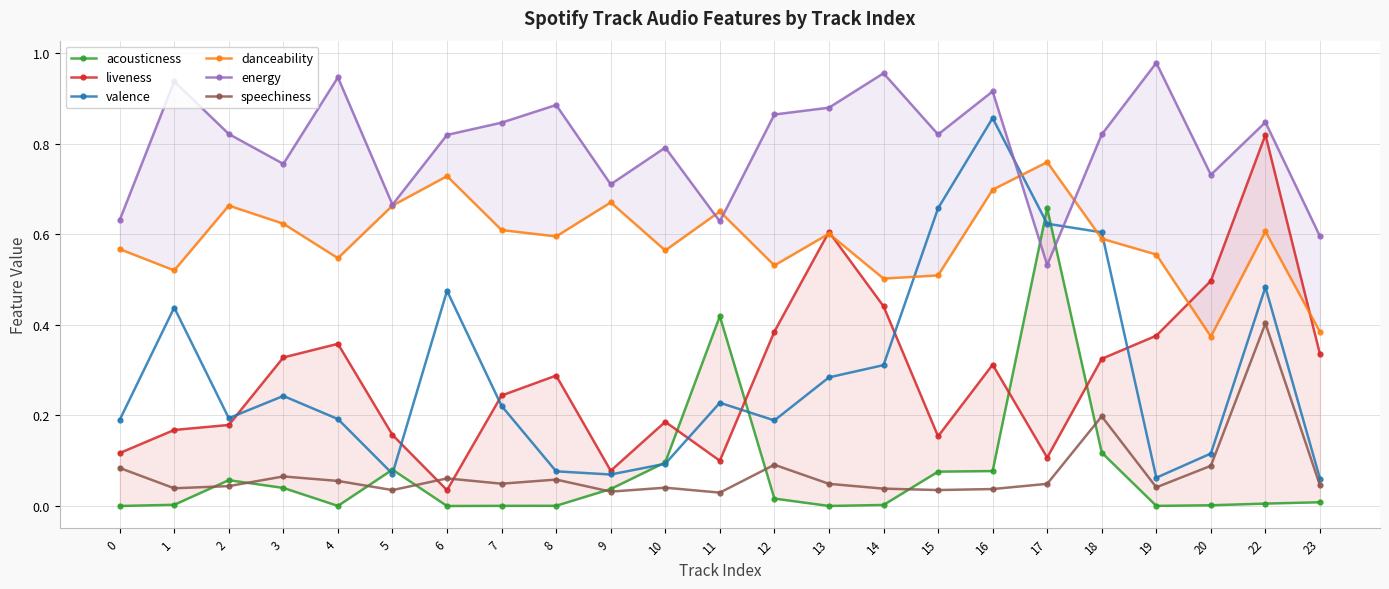

Which series changed the most between 17 and 23?

acousticness